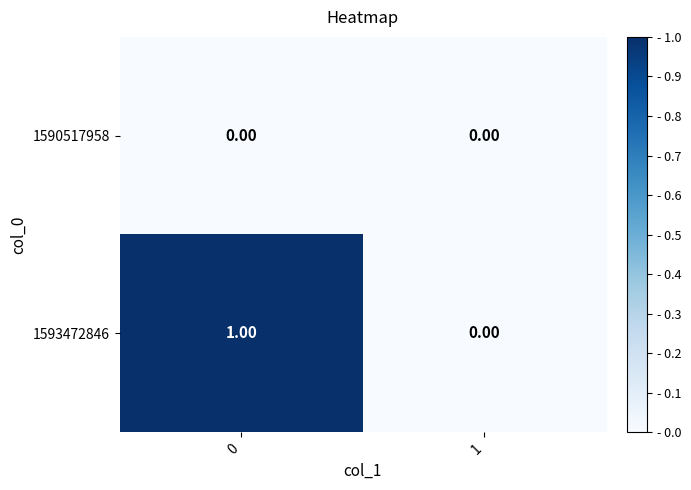

Rank the series by their maximum value, from lowest to highest.

1590517958, 1593472846